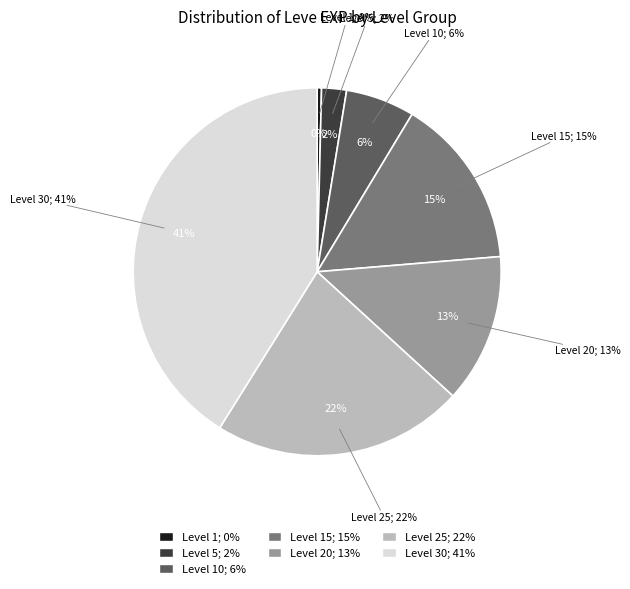

What is the smallest slice in the pie chart?

Level 1